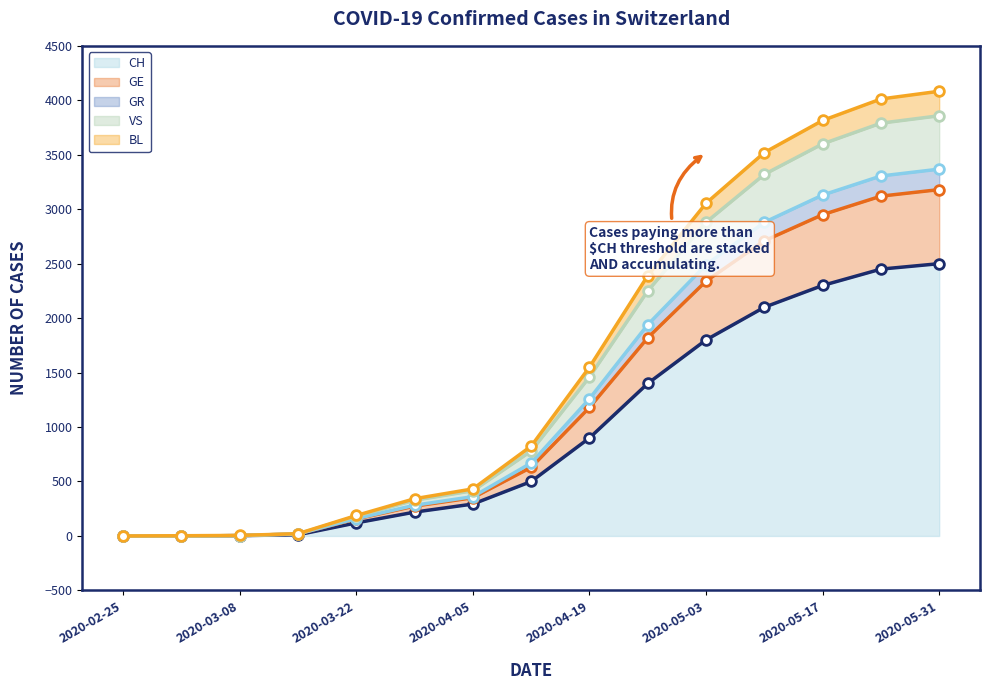

What is the total value across all series at 2020-05-17?

15795